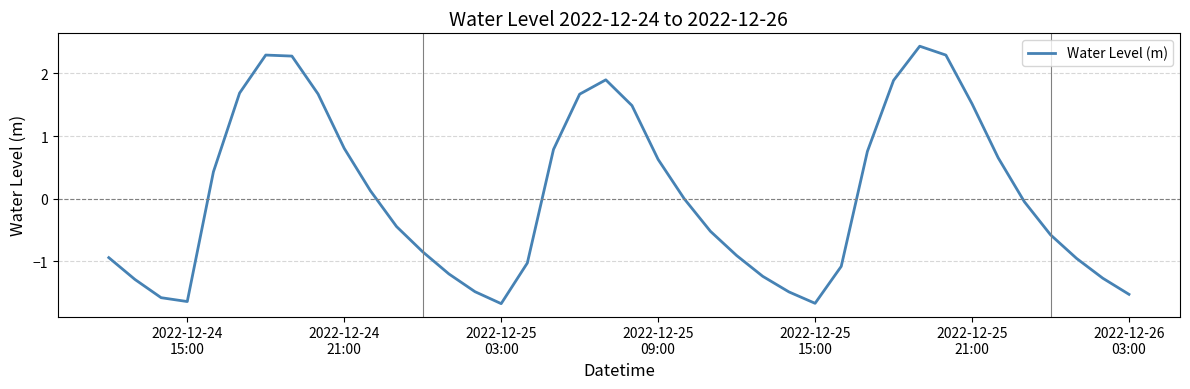

What is the greatest value displayed?

2.4